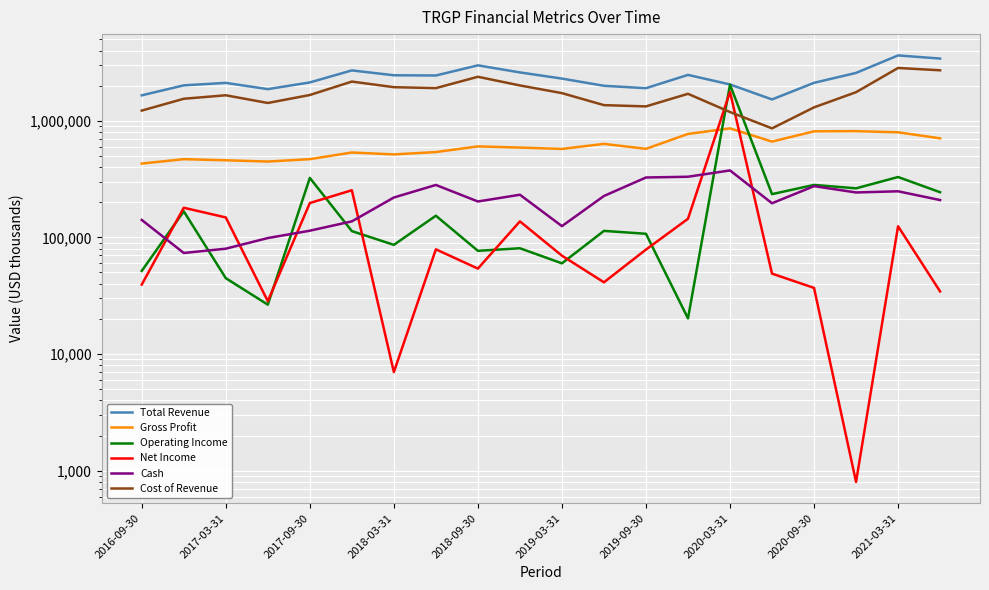

Which series has the widest spread of values?

Total Revenue